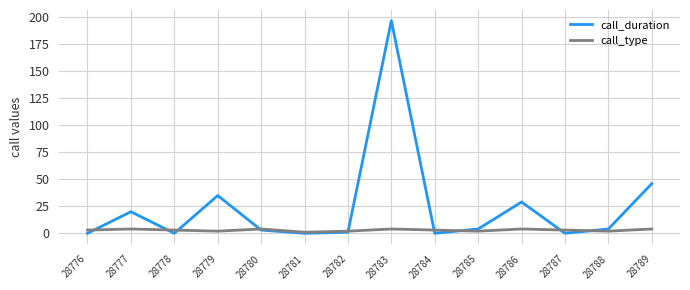

Rank the series by their average value, from lowest to highest.

call_type, call_duration